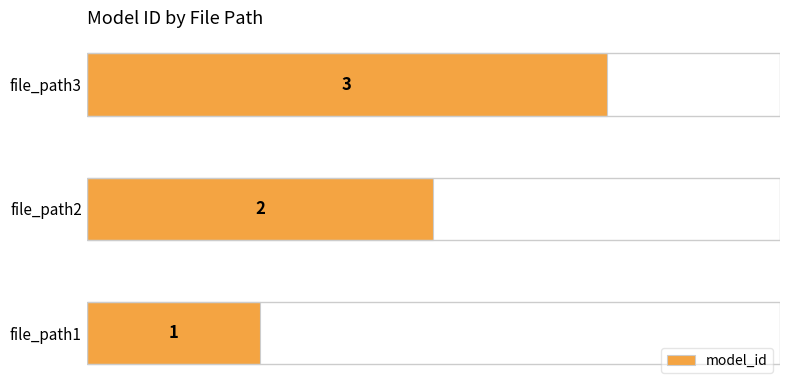

What is the difference between the second highest and minimum values?

1